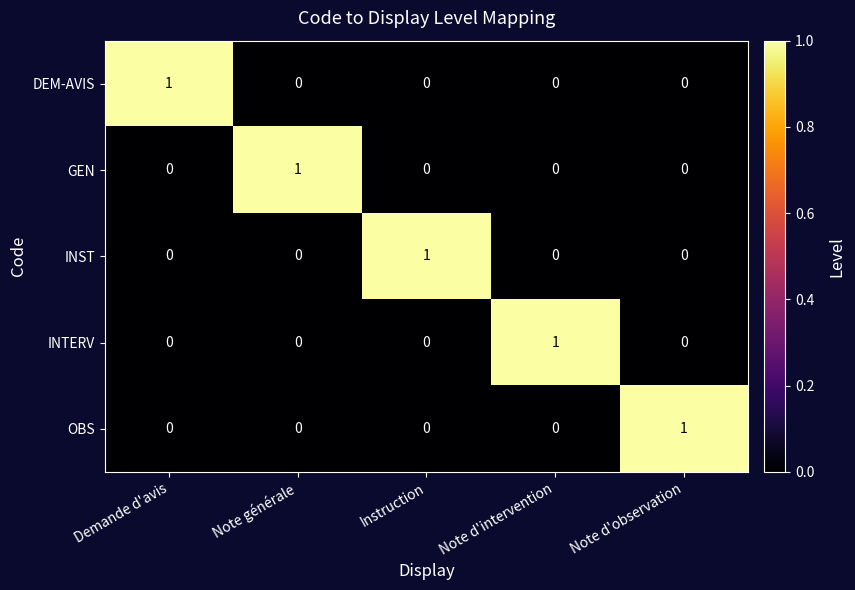

The value of OBS at Note d'observation is 1. True or false?

True